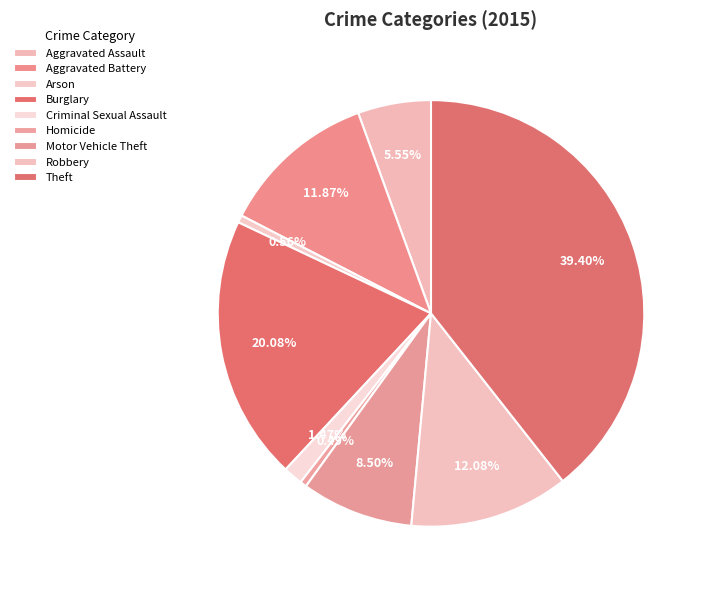

How many slices are in this pie chart?

9